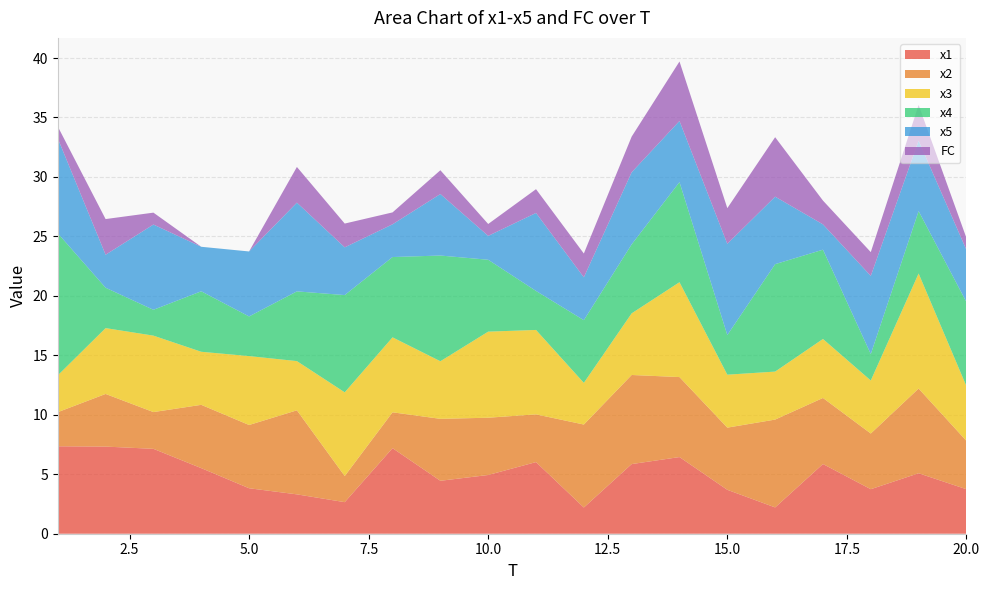

Reading left to right, transcribe all the data shown in this chart.

x1: 7.4	7.3	7.1	5.5	3.8	3.3	2.7	7.2	4.5	4.9	6.0	2.2	5.9	6.4	3.7	2.2	5.9	3.7	5.1	3.7
x2: 2.9	4.4	3.1	5.3	5.3	7.1	2.2	3.0	5.2	4.8	4.0	7.0	7.5	6.7	5.2	7.4	5.6	4.7	7.1	4.1
x3: 3.1	5.5	6.4	4.5	5.8	4.1	7.0	6.3	4.8	7.2	7.1	3.5	5.2	8.0	4.5	4.0	5.0	4.5	9.7	4.6
x4: 11.9	3.4	2.2	5.1	3.3	5.9	8.2	6.8	8.9	6.0	3.3	5.3	5.8	8.4	3.3	9.0	7.5	2.2	5.2	7.1
x5: 8.0	2.8	7.2	3.7	5.5	7.5	4.0	2.8	5.2	2.0	6.6	3.6	6.1	5.1	7.7	5.7	2.1	6.6	5.9	4.4
FC: 1.0	3.0	1.0	0.0	0.0	3.0	2.0	1.0	2.0	1.0	2.0	2.0	3.0	5.0	3.0	5.0	2.0	2.0	3.0	1.0